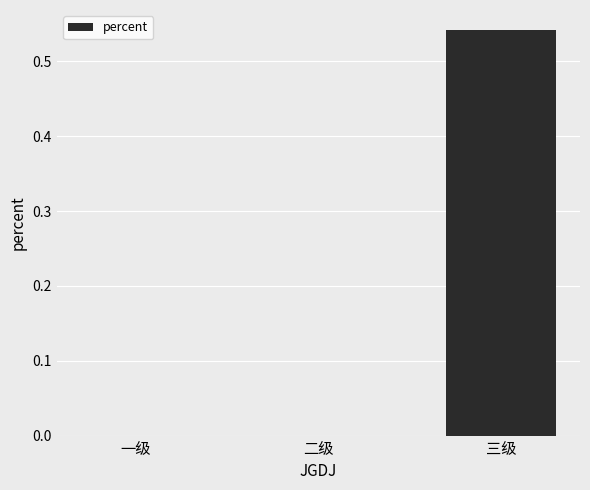

Between 三级 and 一级, which is larger?

三级